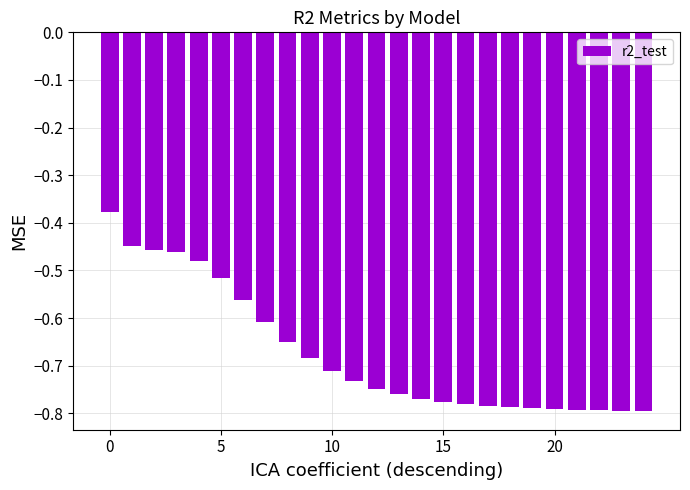

What is the sum of all values?

-16.9